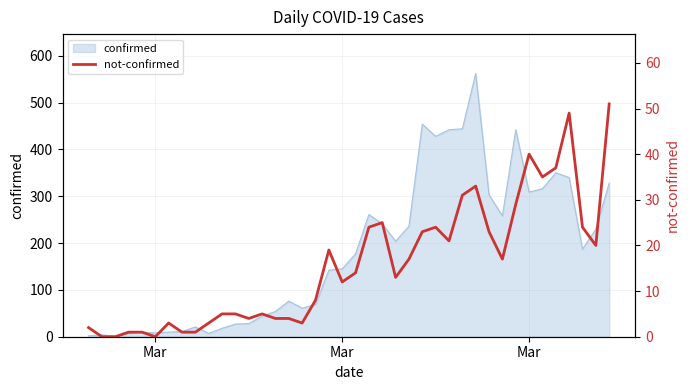

The chart shows a value of 16 at 35. True or false?

False